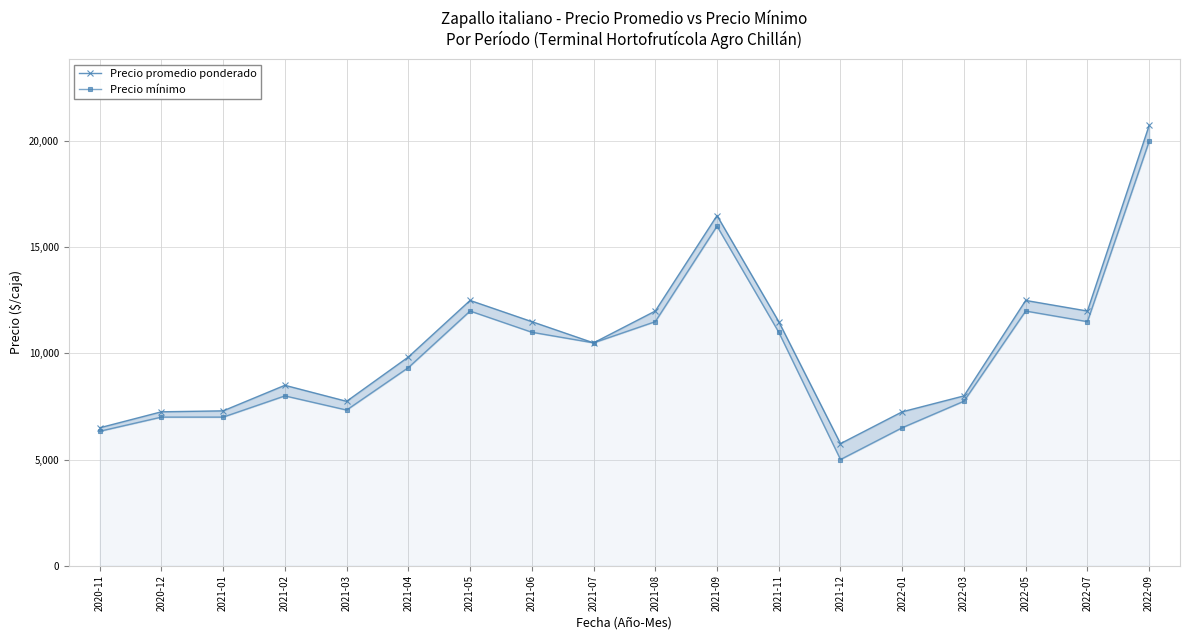

Which series changed the most between 2020-11 and 2021-03?

Precio promedio ponderado